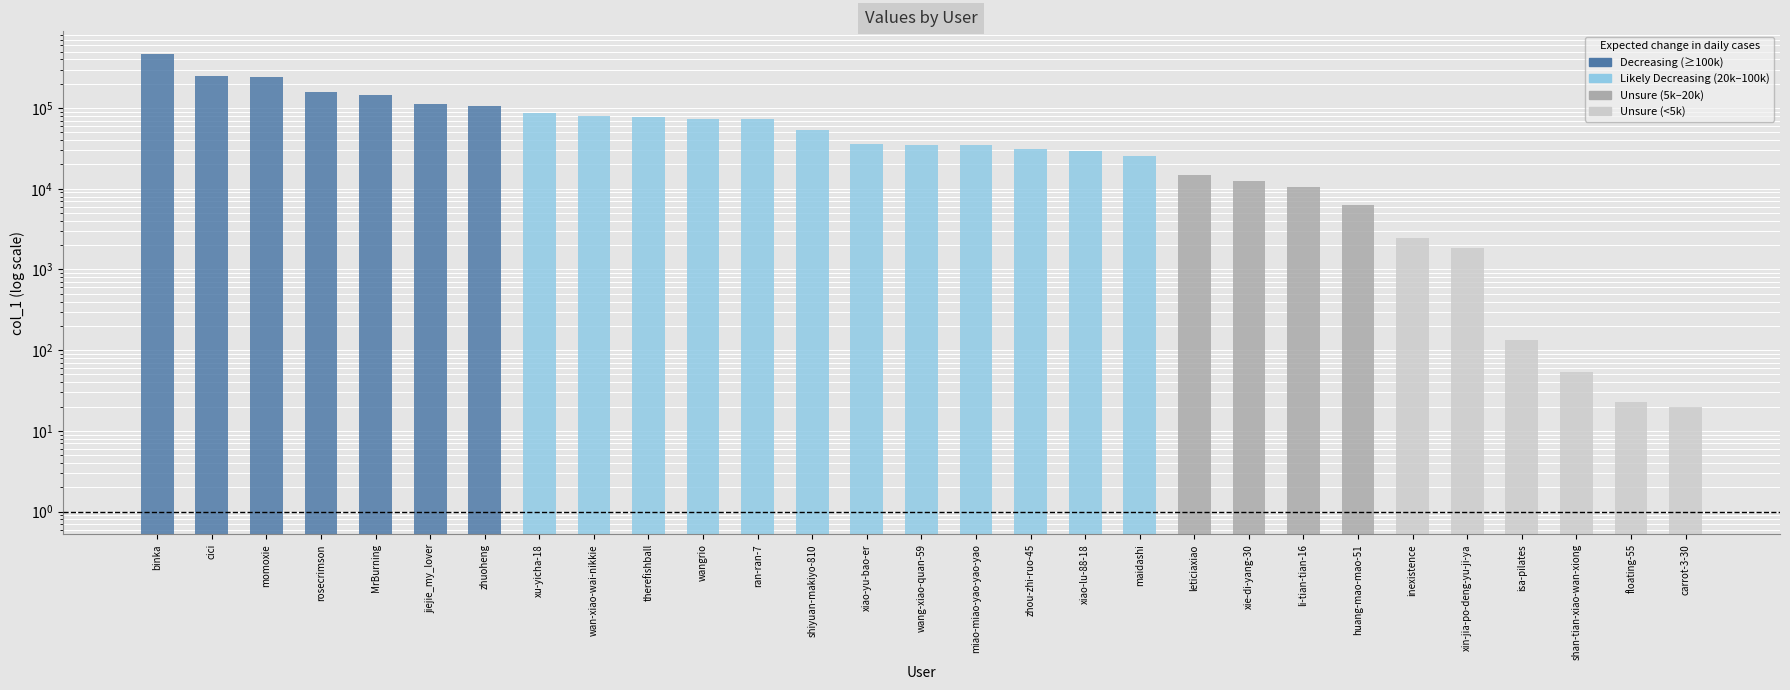

What is the difference between the values at binka and xiao-lu-88-18?

435705